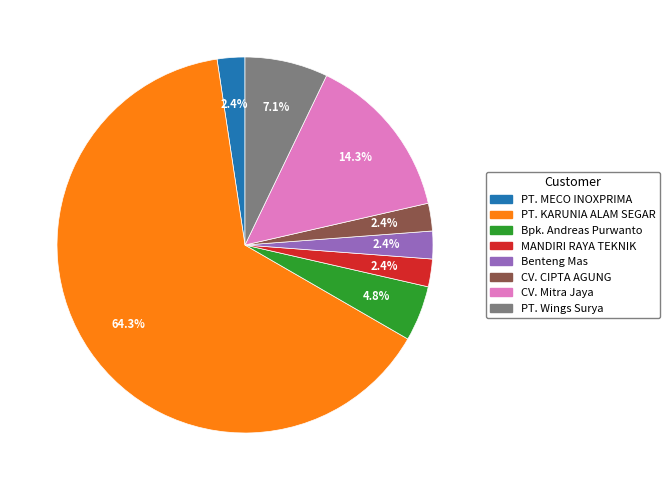

Which slice is the largest?

PT. KARUNIA ALAM SEGAR